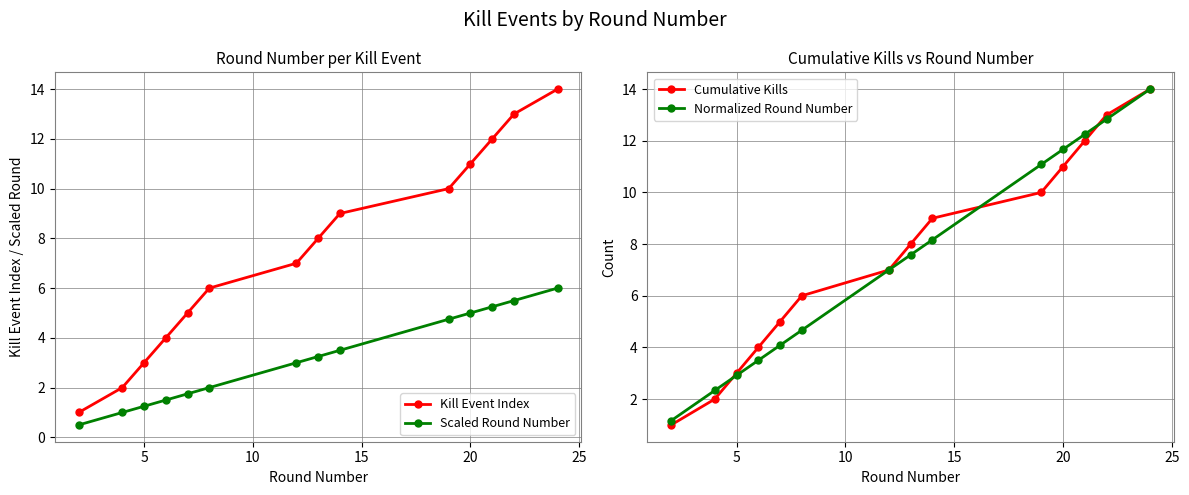

How many series are shown in this chart?

4